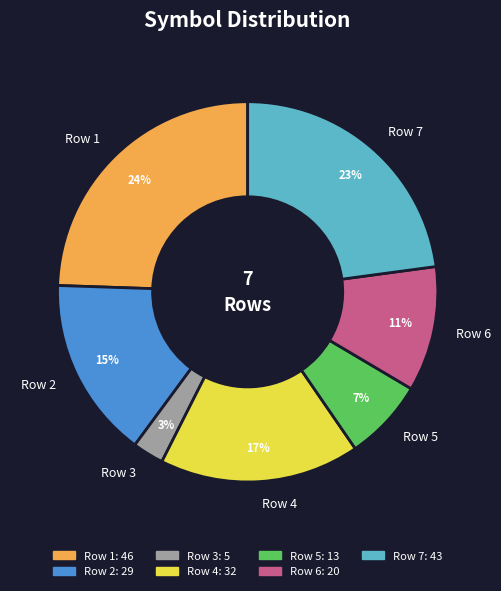

Which slice is the largest?

Row 1